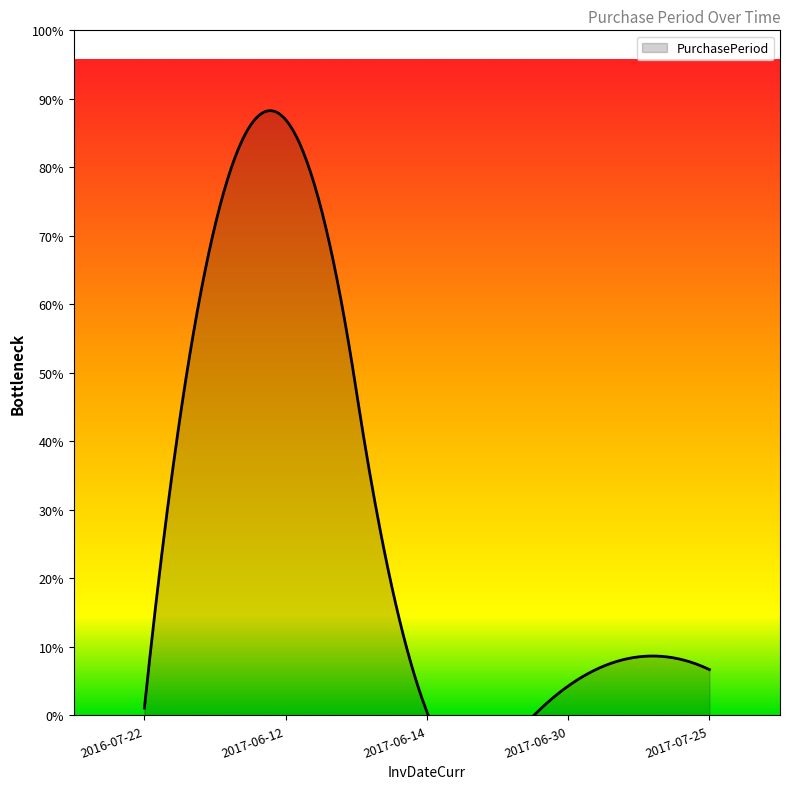

What is the change in value from 2016-07-22 to 2017-06-14?

-2